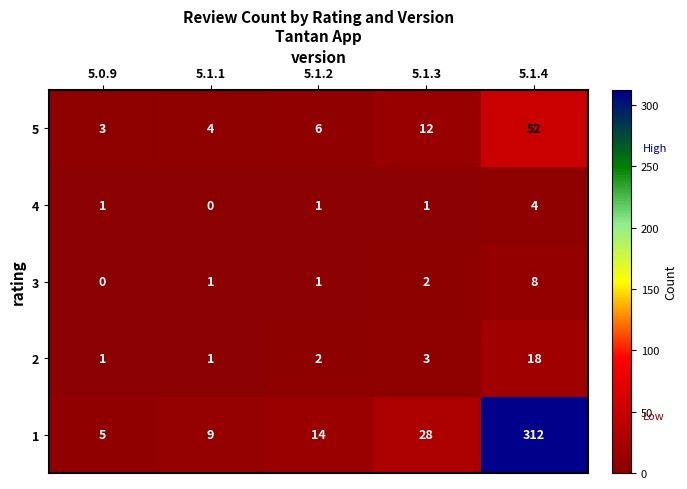

Count the 4 values in the range 1 to 2.

3